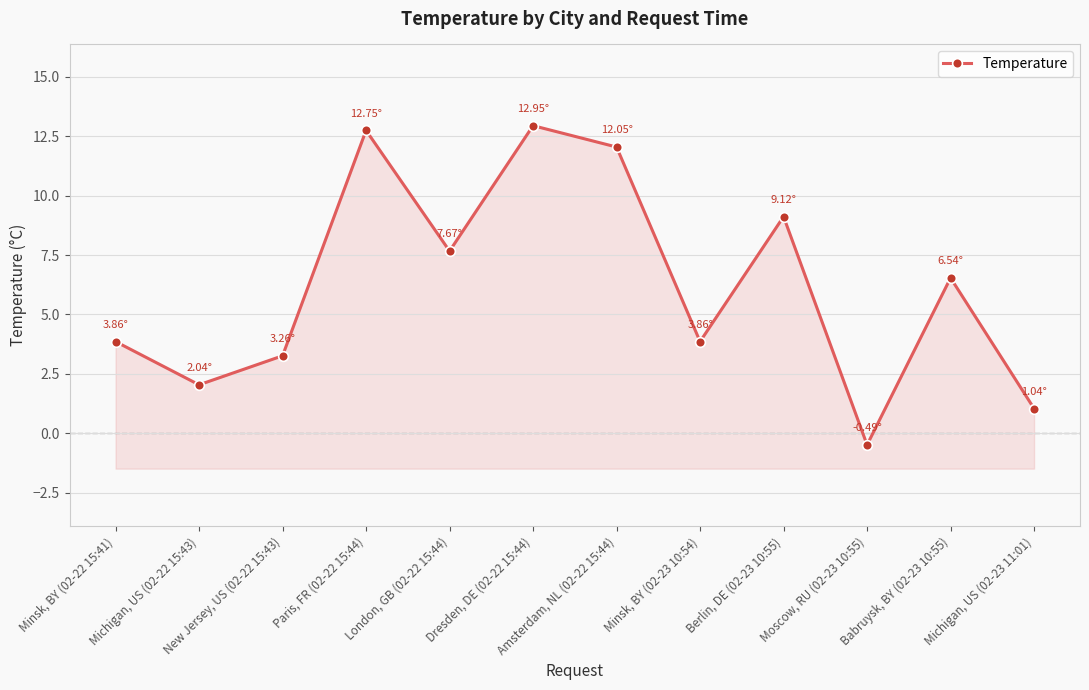

Approximately how many times larger is the value at Minsk, BY (02-23 10:54) compared to London, GB (02-22 15:44)?

0.5